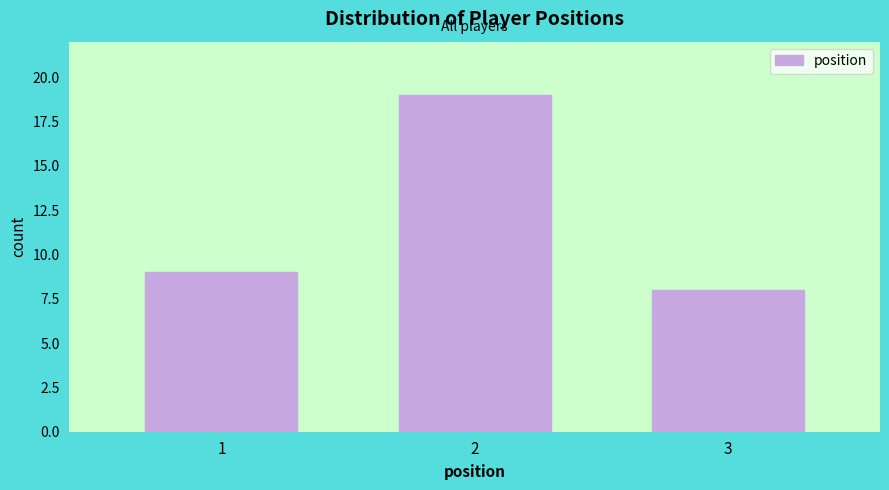

Reading right to left, list all the values displayed in this chart.

3=8	2=19	1=9